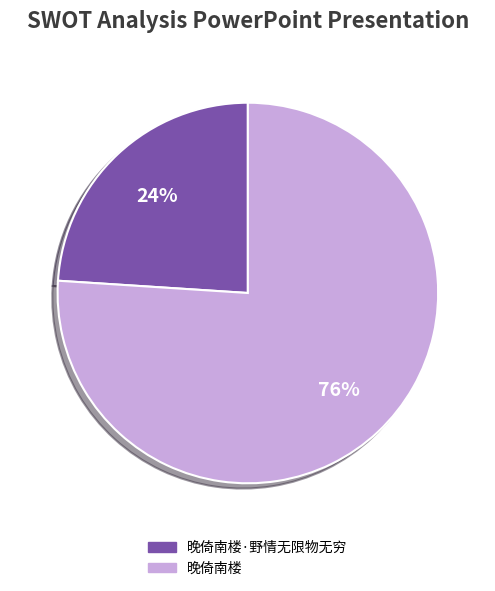

Which has a higher value, 晚倚南楼·野情无限物无穷 or 晚倚南楼?

晚倚南楼